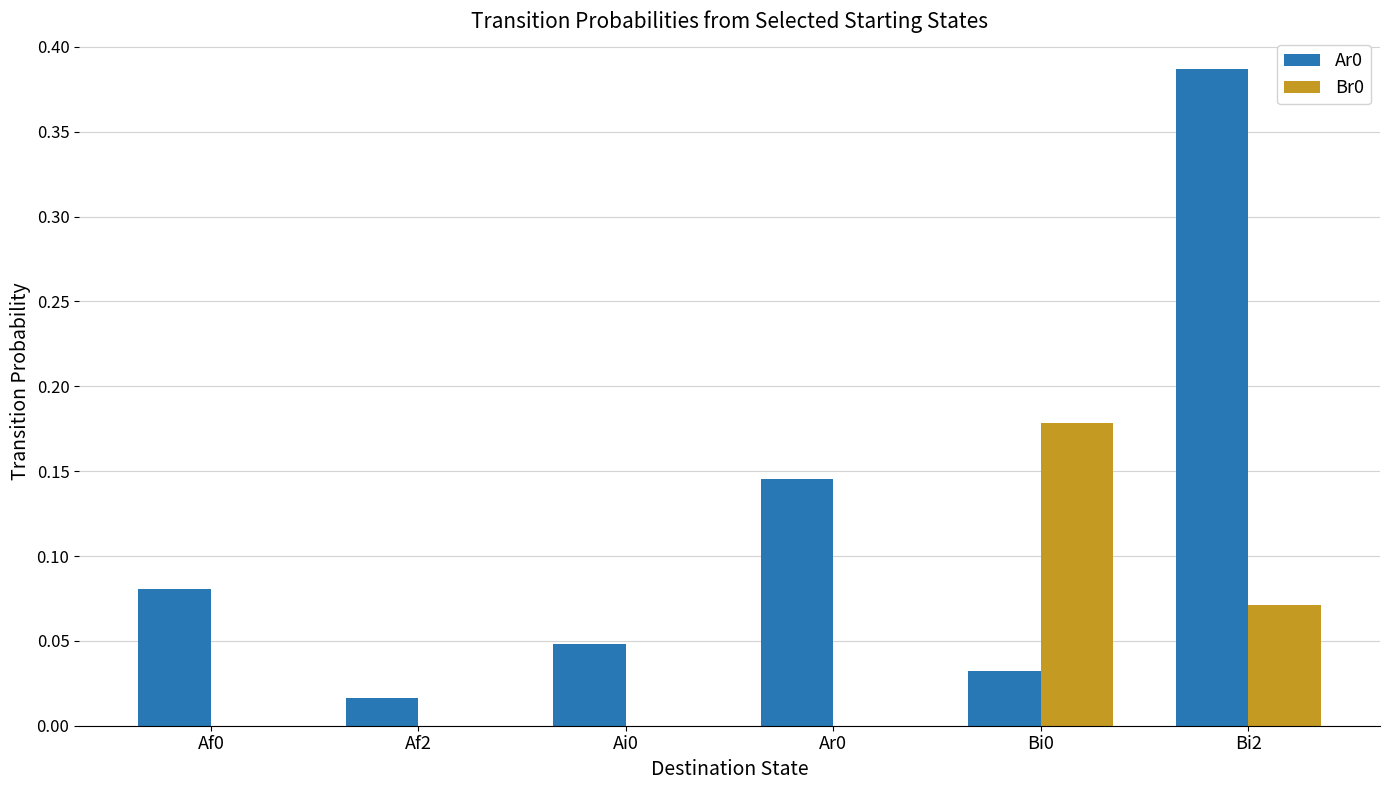

What is the total value across all series at Bi2?

0.5